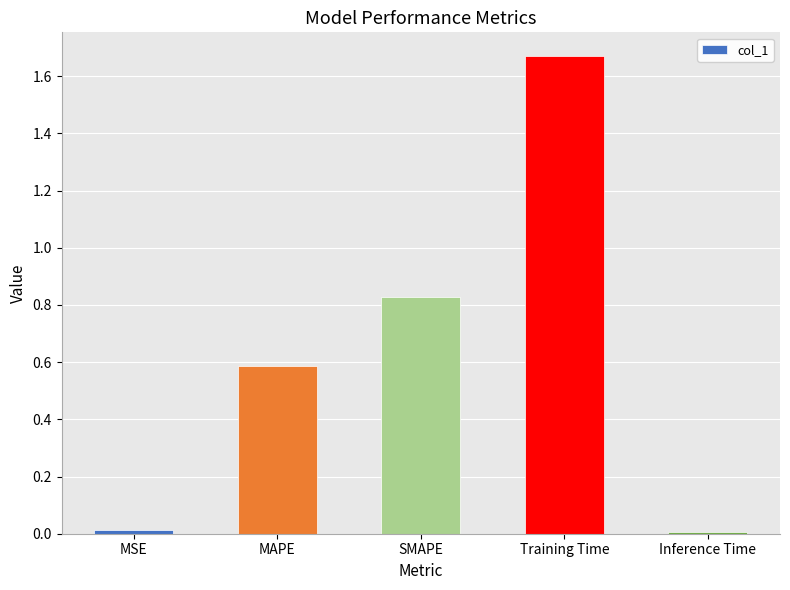

What is the sum of all values?

3.1